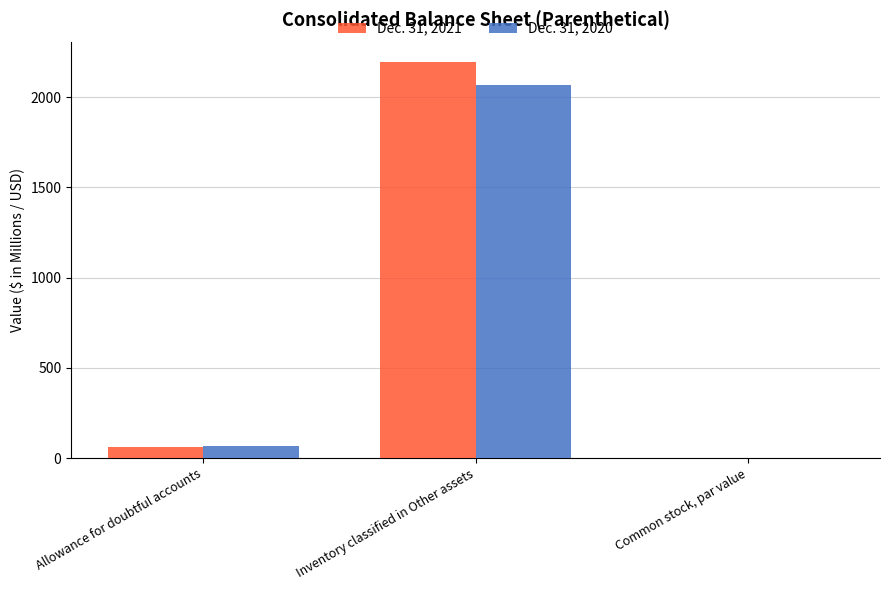

Are the bars grouped side by side (vs. stacked)?

Yes